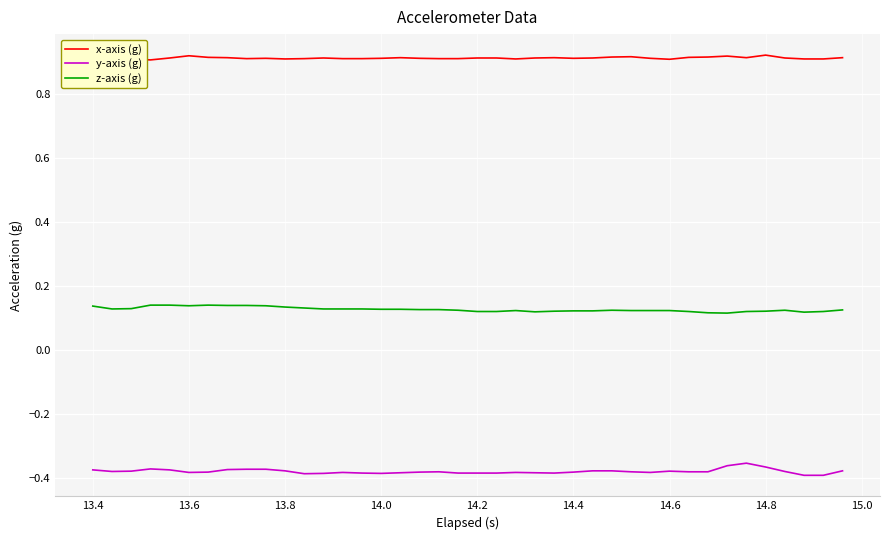

What is the sum of all z-axis (g) values?

5.1